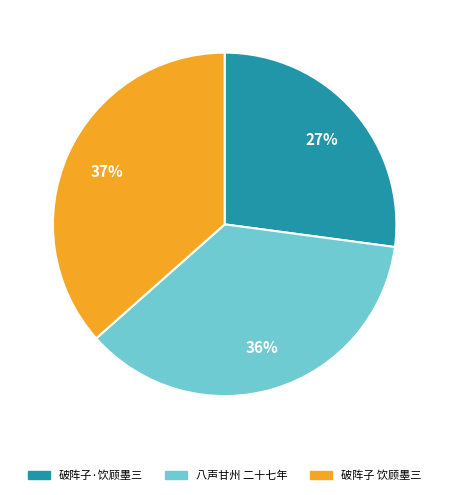

How many segments does this pie chart have?

3